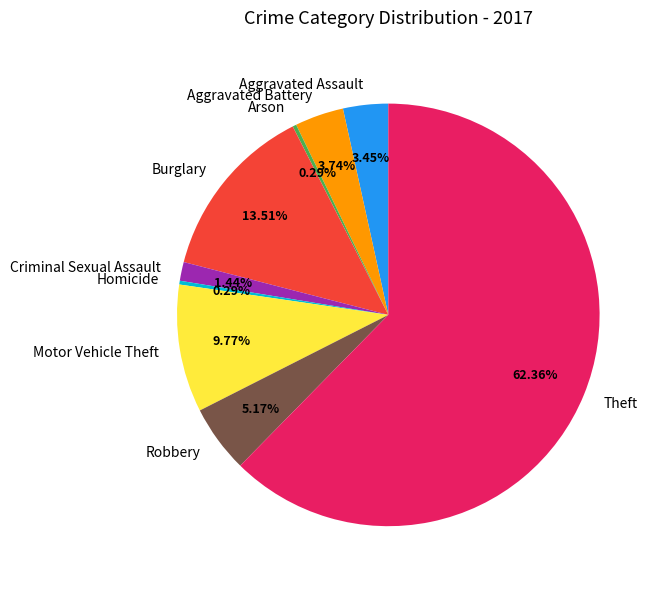

To the nearest percent, what percentage of the pie is Criminal Sexual Assault?

1%